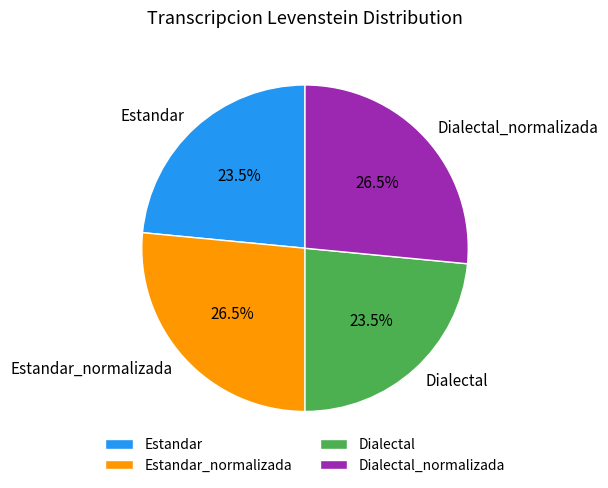

Which has a higher value, Estandar or Estandar_normalizada?

Estandar_normalizada